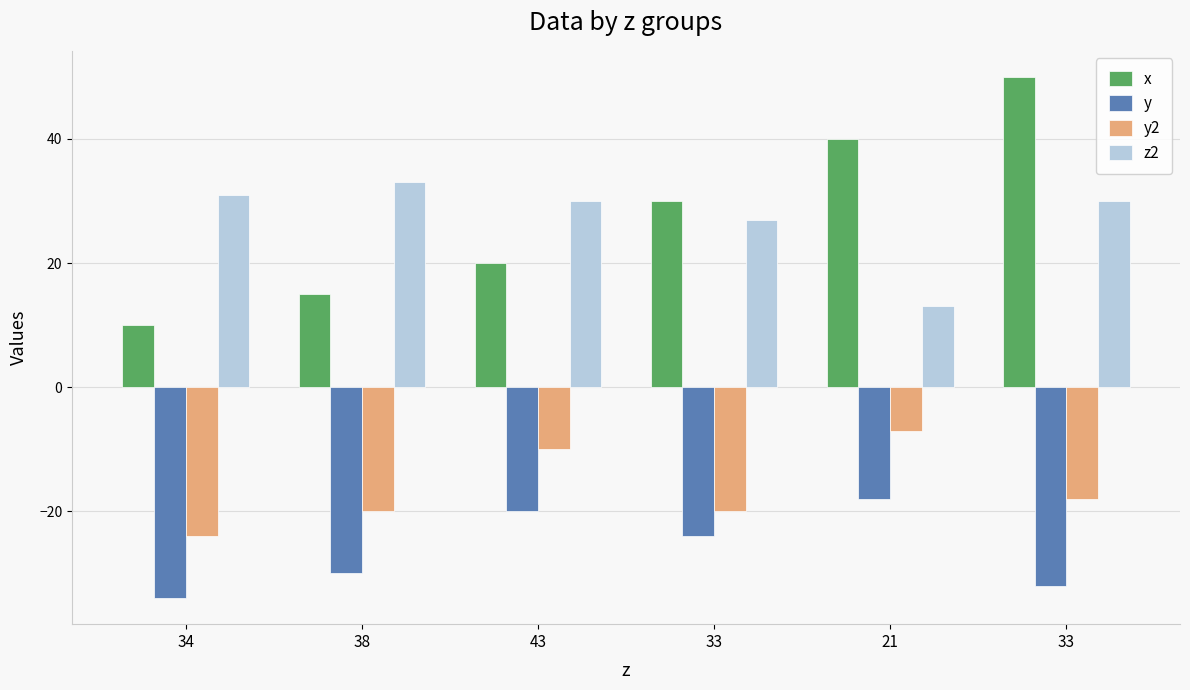

What is the spread (max minus min) of values at 33?

54